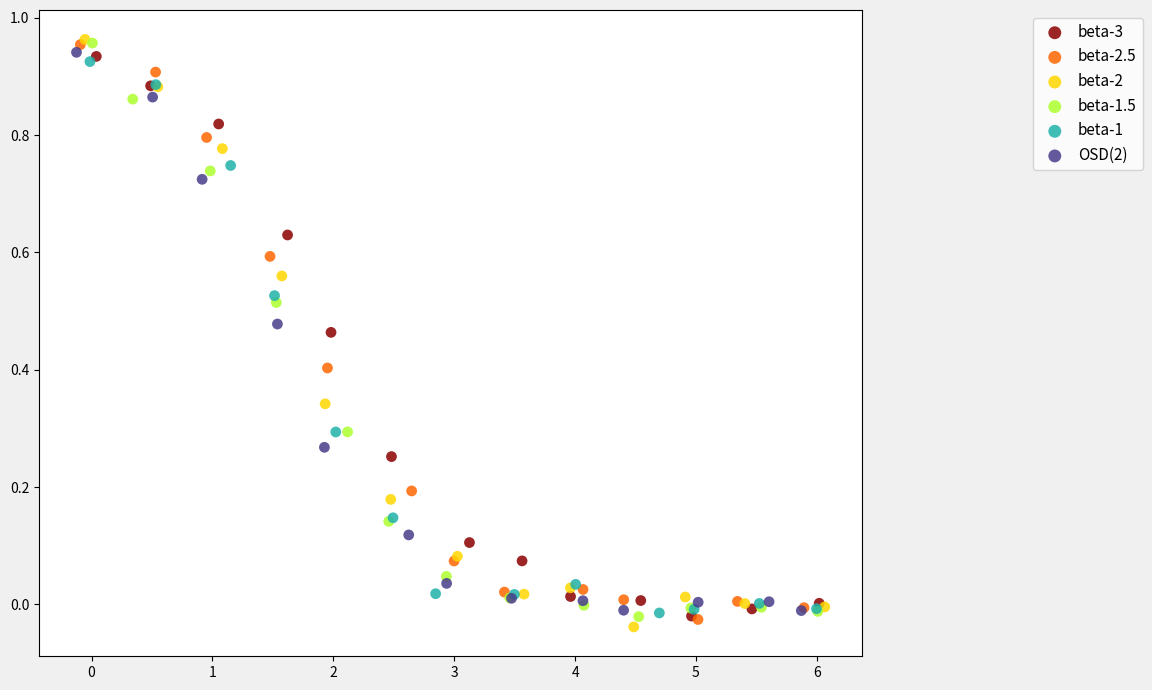

What are all the series names shown in the legend?

beta-3, beta-2.5, beta-2, beta-1.5, beta-1, OSD(2)